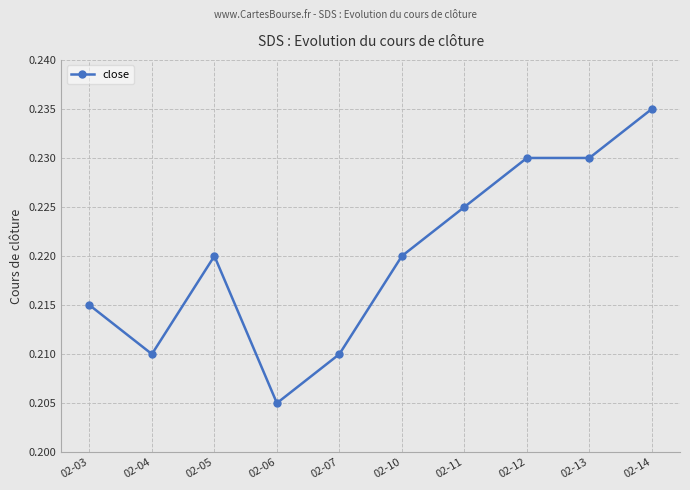

Count the values in the range 0 to 1.

10